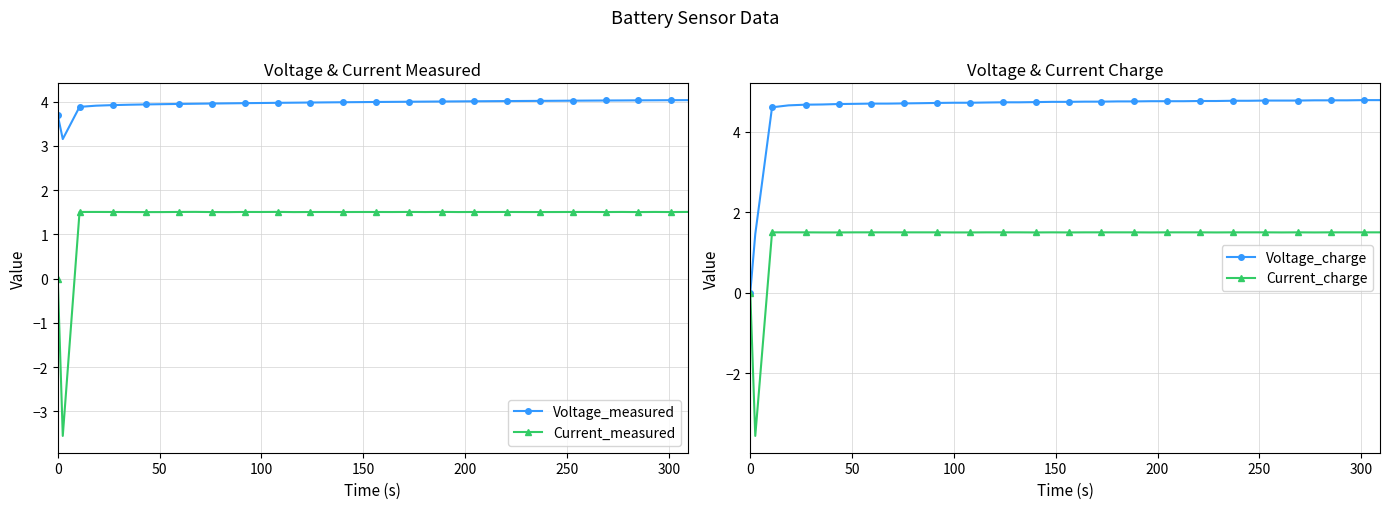

True or false: Current_measured and Voltage_measured intersect in this chart.

False